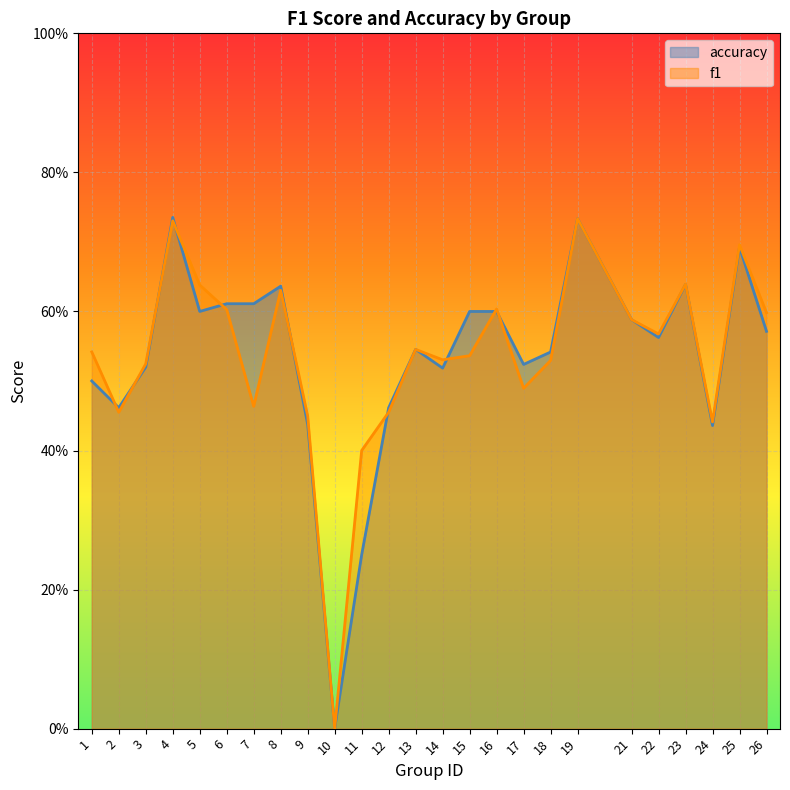

The value of accuracy at 4 is 0.4. True or false?

False